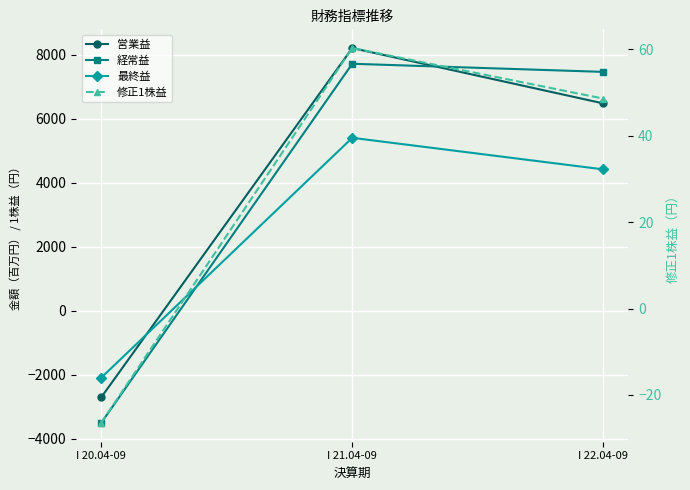

Is it true that 経常益 equals 12249.7 at I 21.04-09?

False